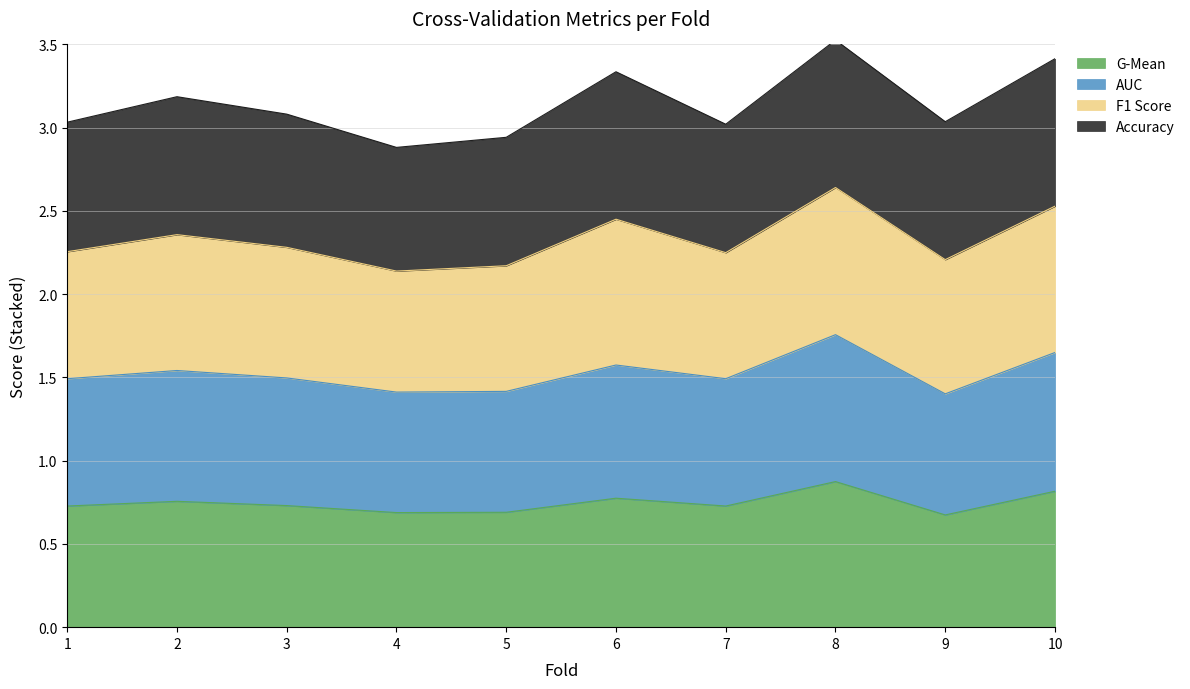

What is the value of the g_mean point at the 5th from the left?

0.7